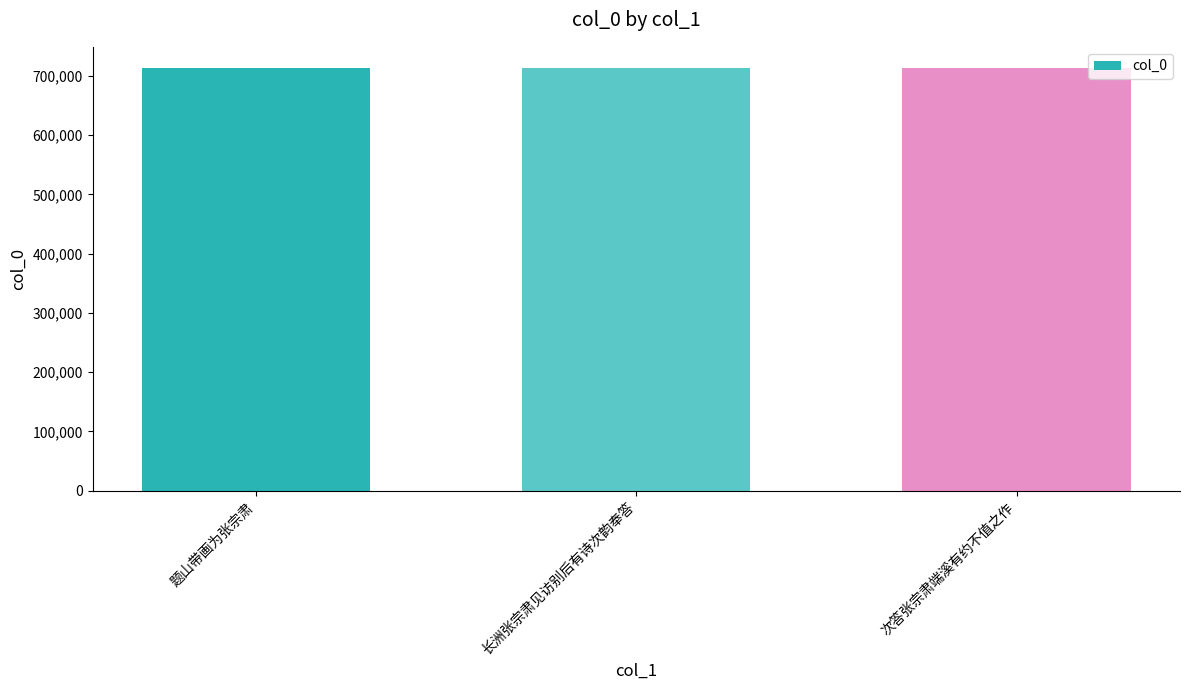

What is the label of the 2nd bar from the right?

长洲张宗肃见访别后有诗次韵奉答